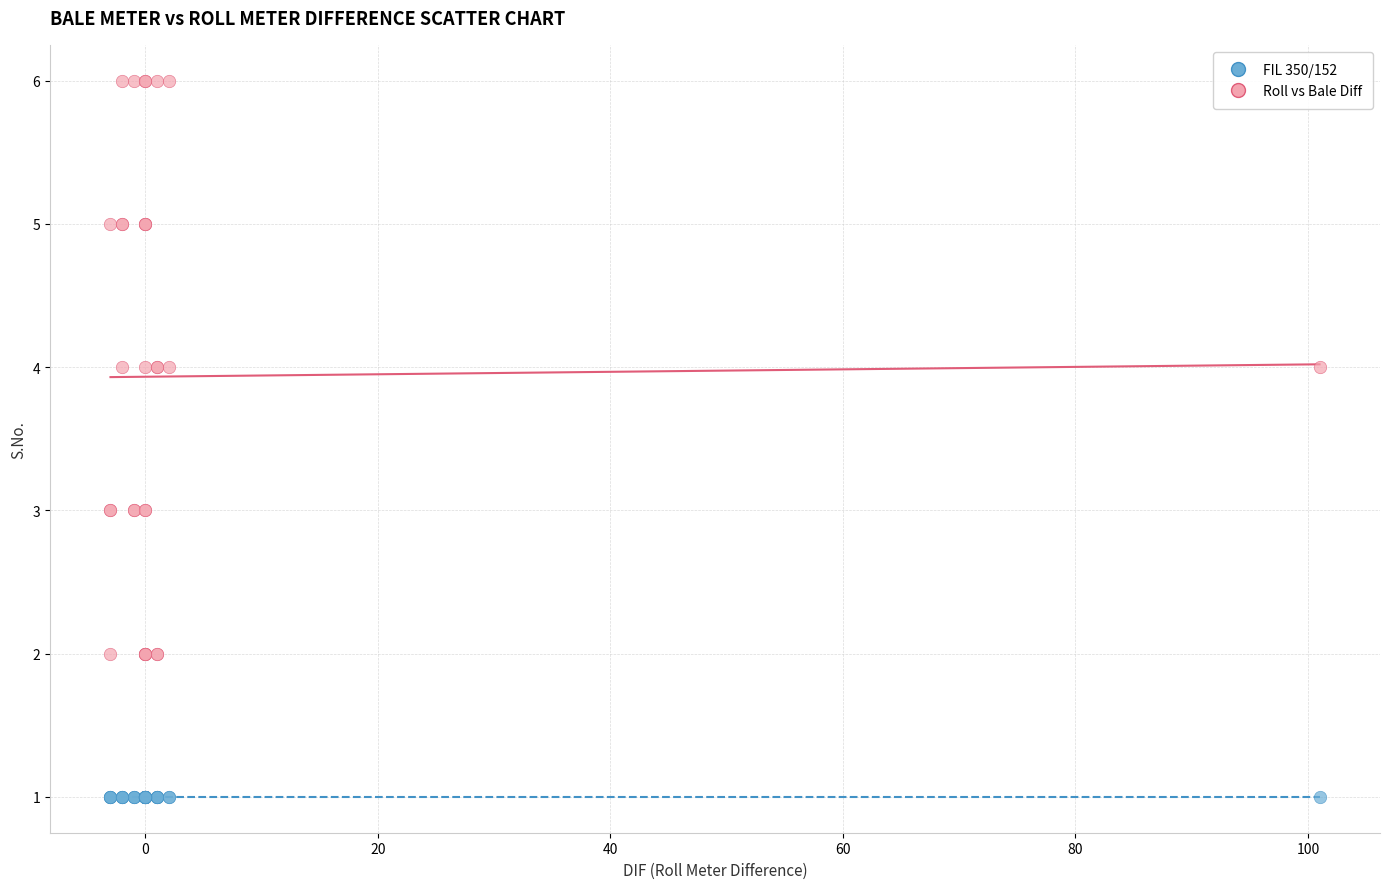

Which series reaches the maximum Y coordinate?

Roll vs Bale Diff